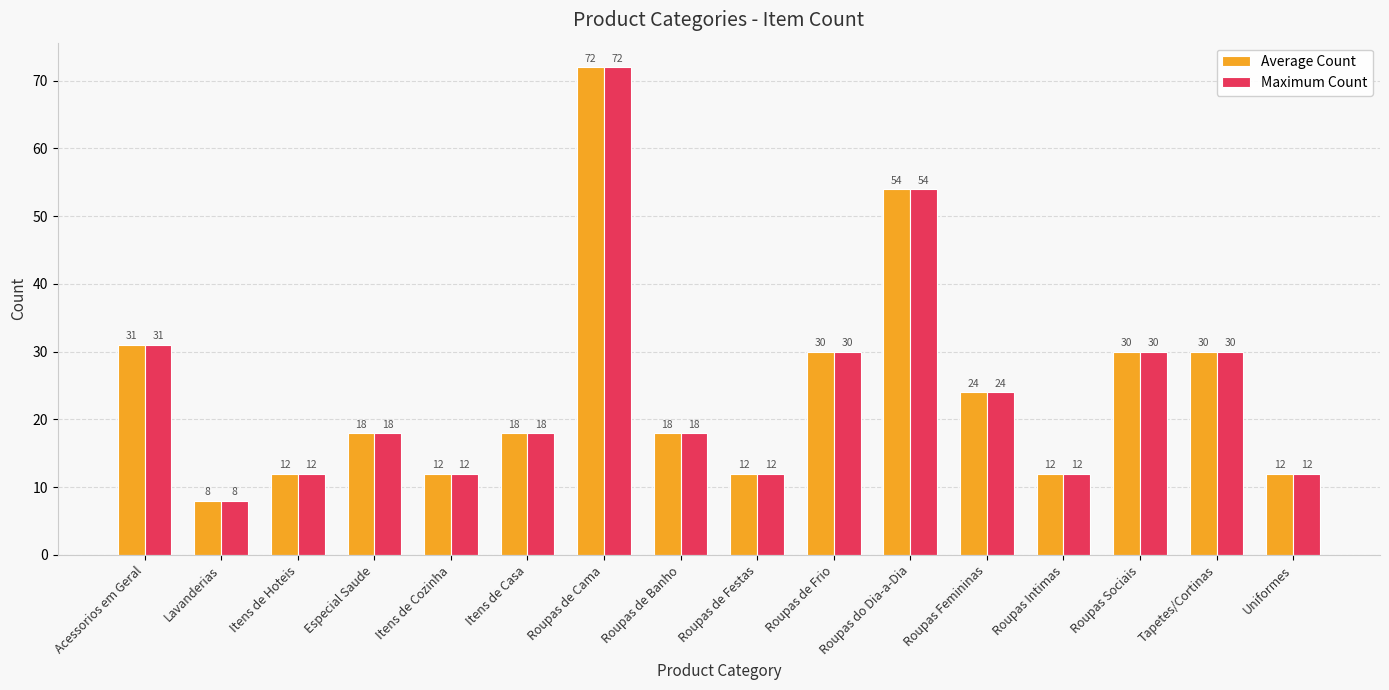

What is the label of the 7th bar from the left?

Roupas de Cama